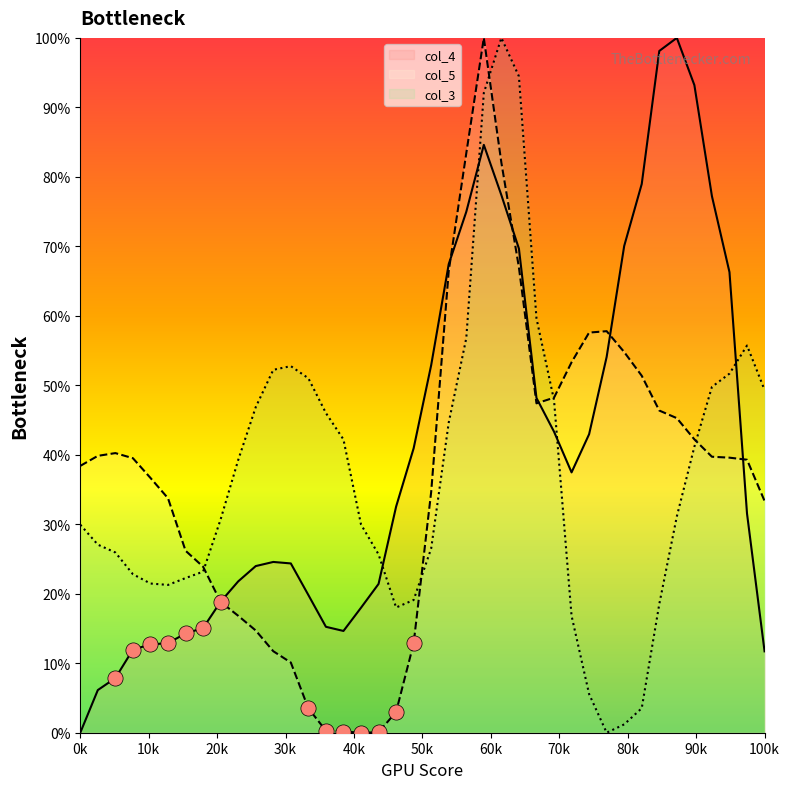

Which series contains the lowest Y value?

col_4